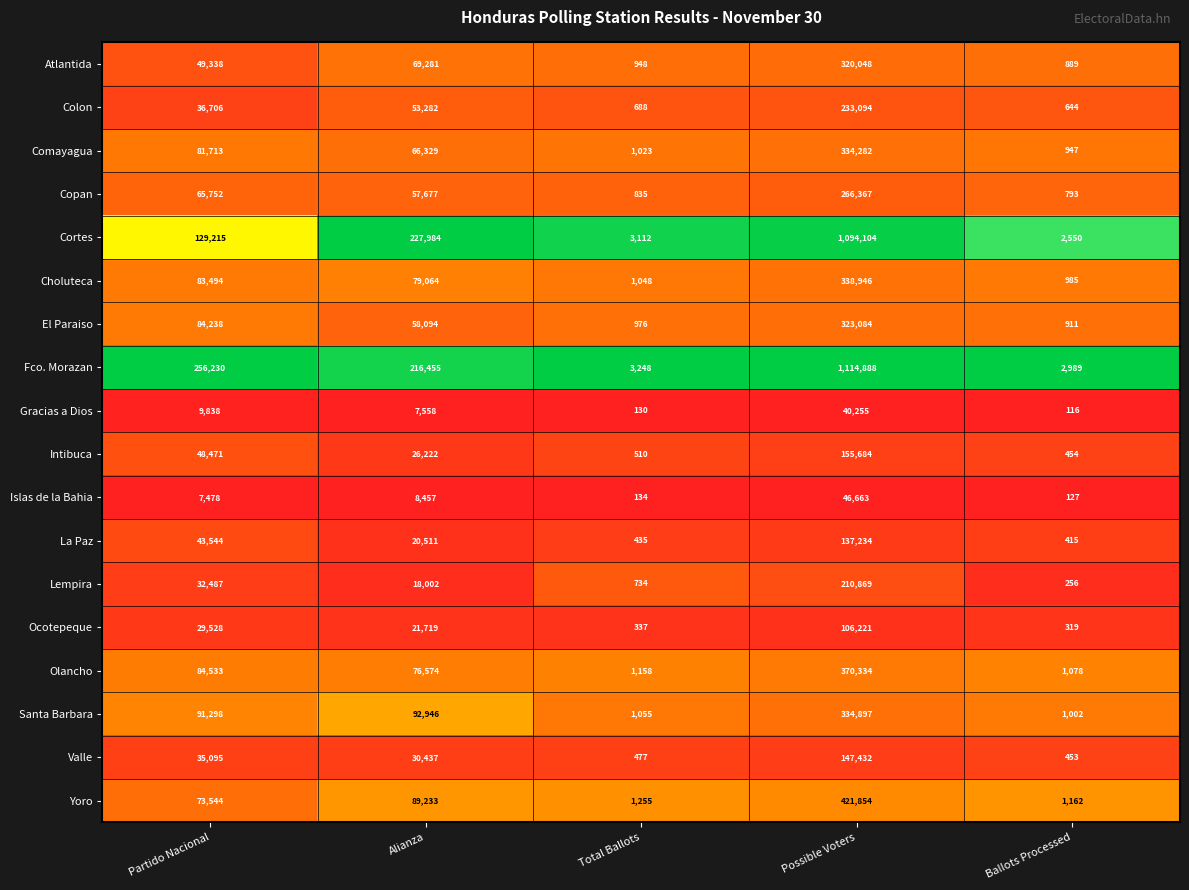

How many data points does each series have?

5